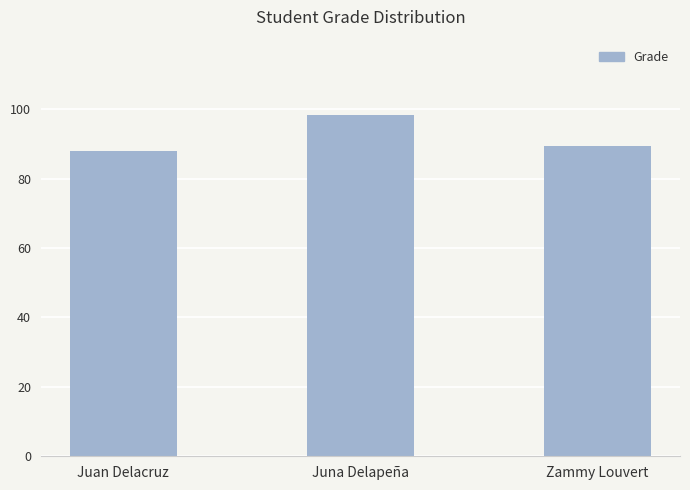

At which label is the value closest to 93?

Zammy Louvert